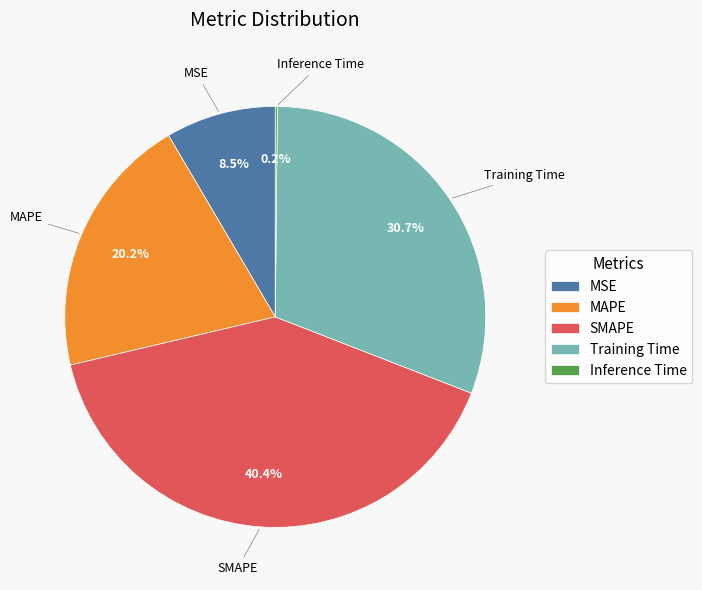

Is there any slice that represents more than half of the pie?

No